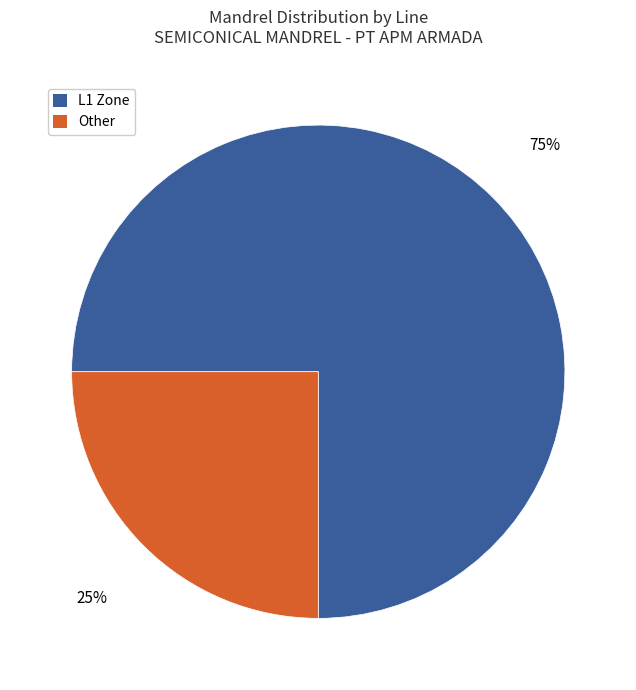

To the nearest percent, what is the difference between the L1 Zone and Other slice percentages?

50%